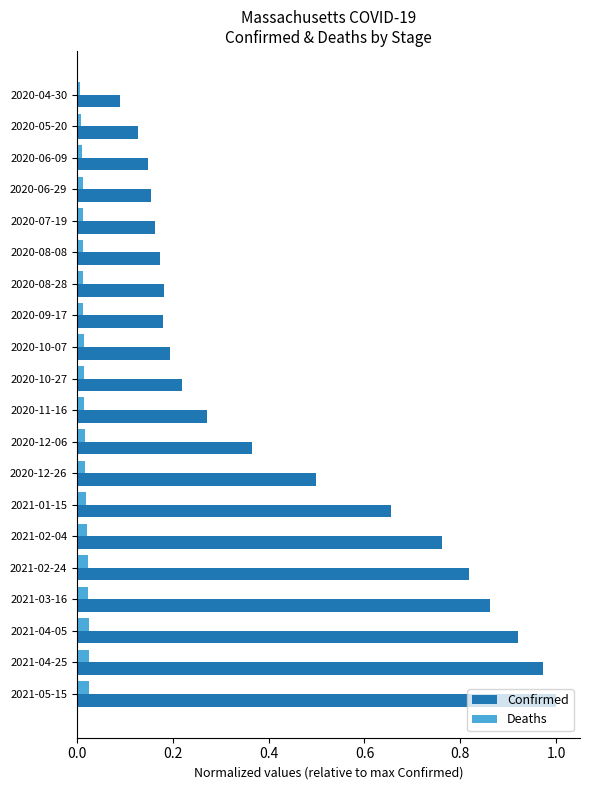

List the series in order of their overall mean, highest first.

Confirmed, Deaths